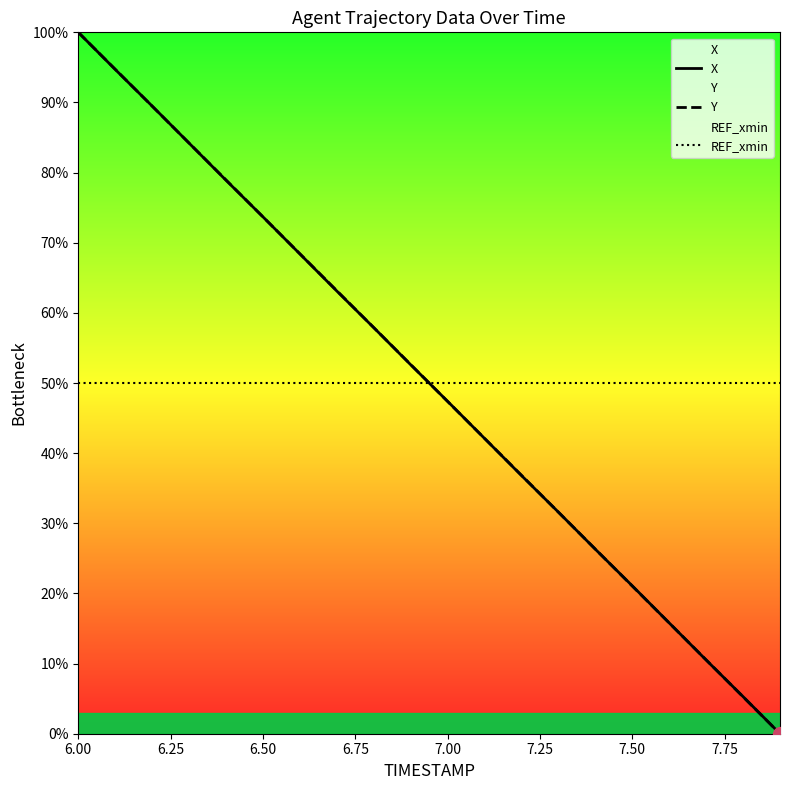

After their last crossing, which series has the higher values: X or REF_xmin?

REF_xmin